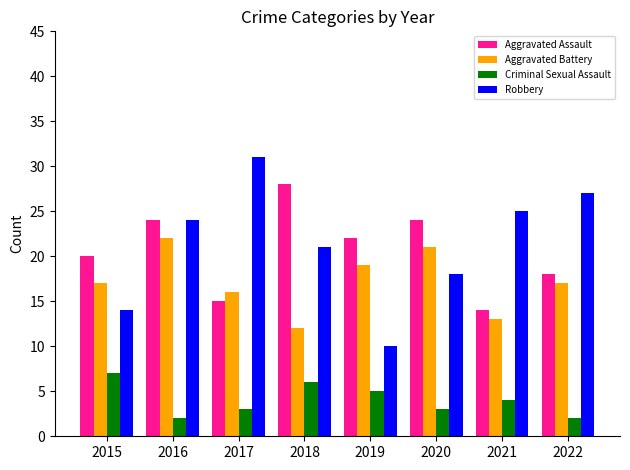

What is the average value of the Criminal Sexual Assault series?

4